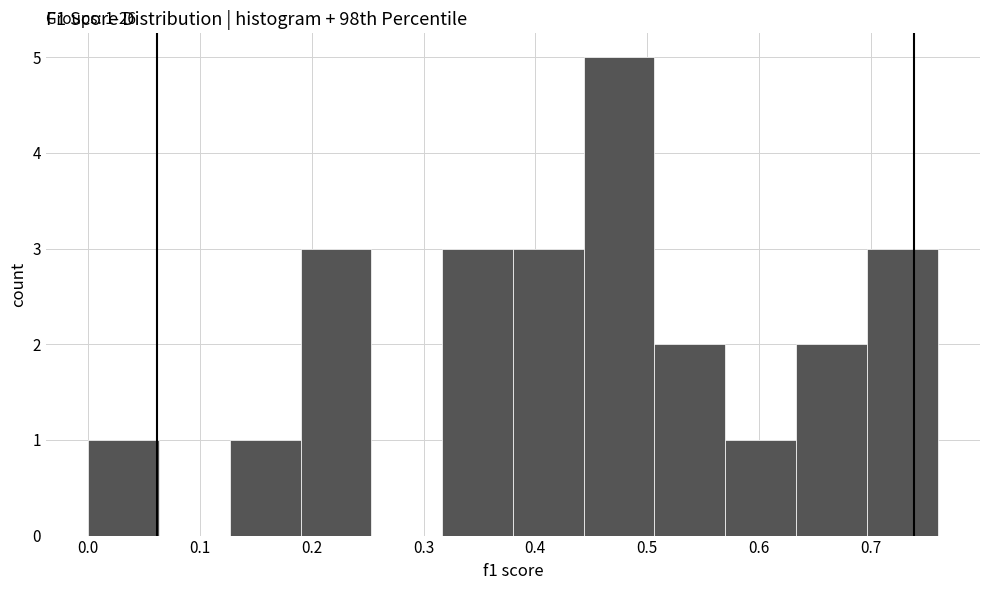

Over which range of the x-axis is the bar tallest?

0.44 to 0.51